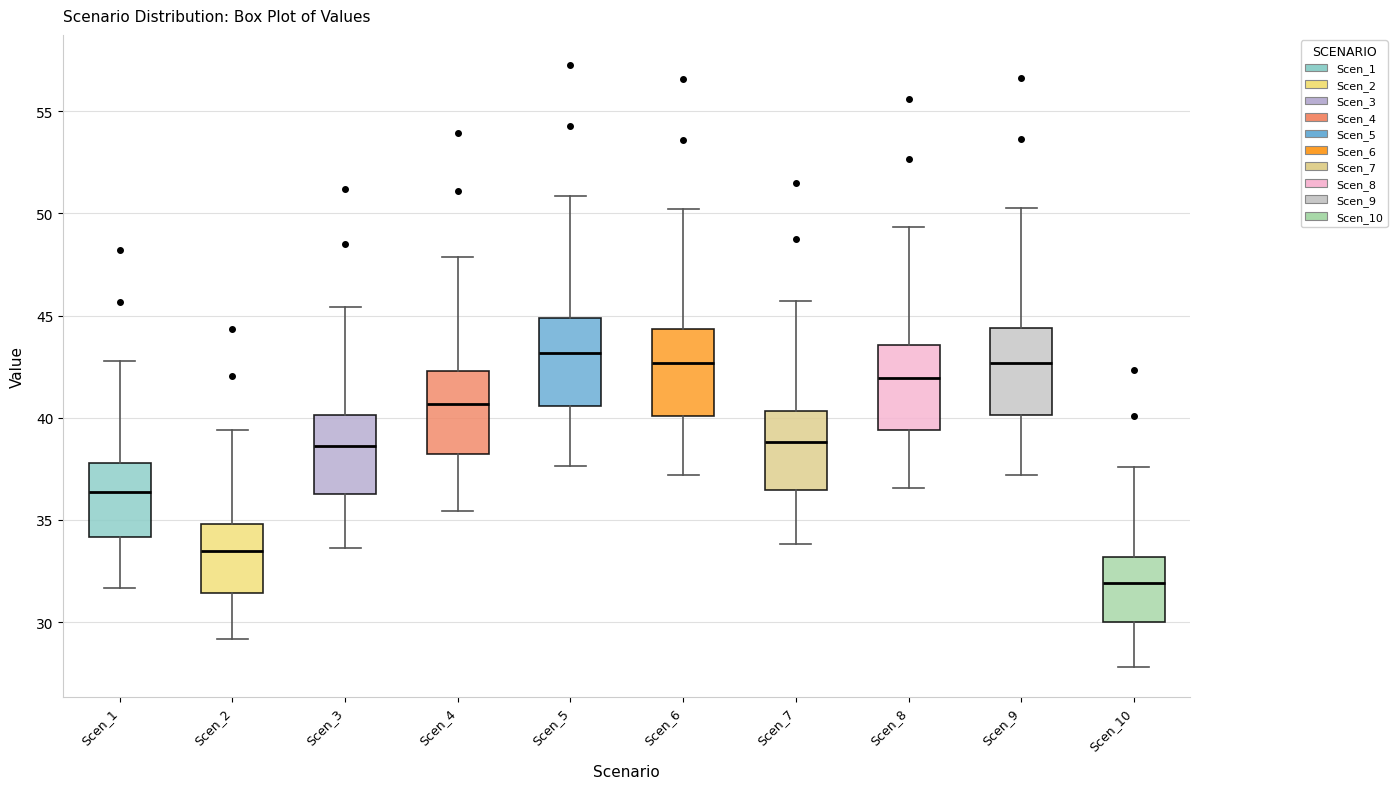

Reading left to right, read every box against the y-axis: the position of its median line, the range the box covers, and the ends of its whiskers. The values are not printed on the chart, so give them approximately, as read against the axis.

Scen_1: median 36.5, box 34.0 to 38.0, whiskers 31.5 to 43.0
Scen_2: median 33.5, box 31.5 to 35.0, whiskers 29.0 to 39.5
Scen_3: median 38.5, box 36.5 to 40.0, whiskers 33.5 to 45.5
Scen_4: median 40.5, box 38.0 to 42.5, whiskers 35.5 to 48.0
Scen_5: median 43.0, box 40.5 to 45.0, whiskers 37.5 to 51.0
Scen_6: median 42.5, box 40.0 to 44.5, whiskers 37.0 to 50.0
Scen_7: median 39.0, box 36.5 to 40.5, whiskers 34.0 to 45.5
Scen_8: median 42.0, box 39.5 to 43.5, whiskers 36.5 to 49.5
Scen_9: median 42.5, box 40.0 to 44.5, whiskers 37.0 to 50.5
Scen_10: median 32.0, box 30.0 to 33.0, whiskers 28.0 to 37.5